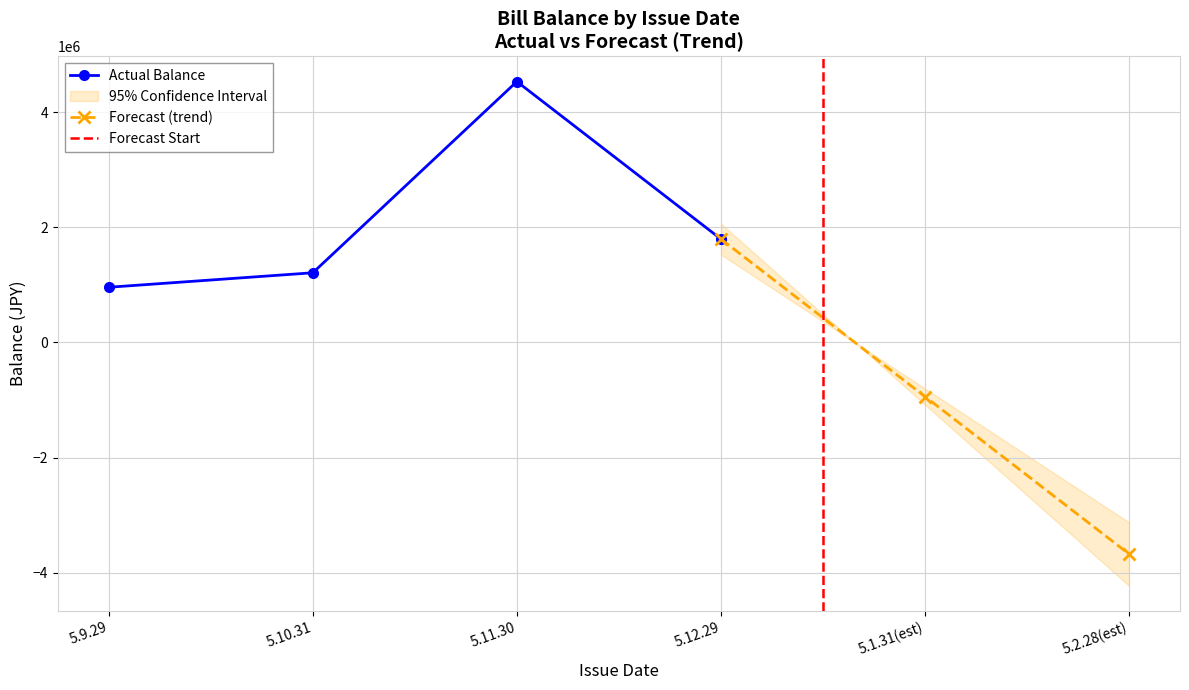

The value at 5.12.29 is 1795640. True or false?

True